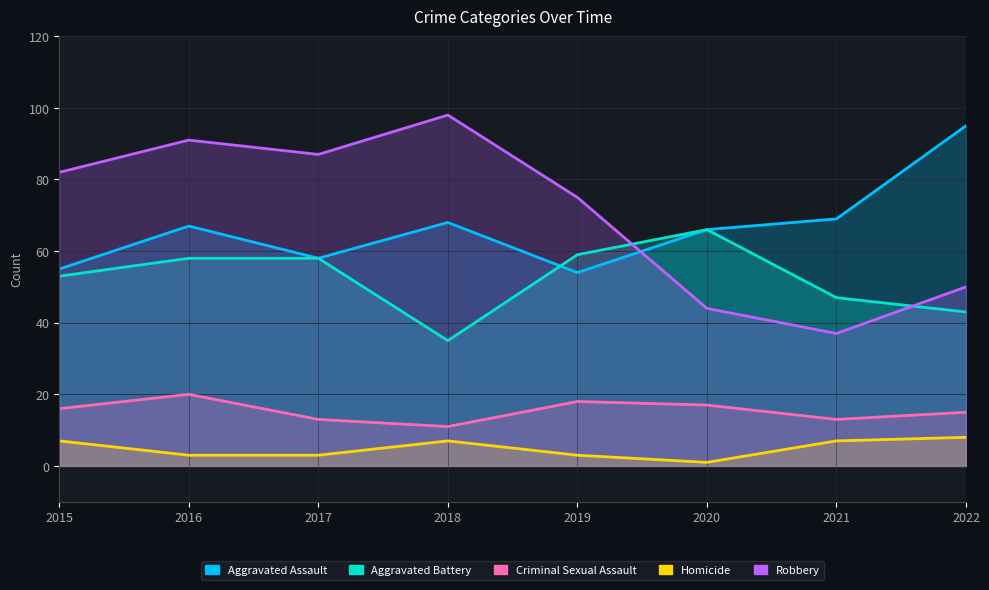

Is it true that Robbery equals 131 at 2019?

False